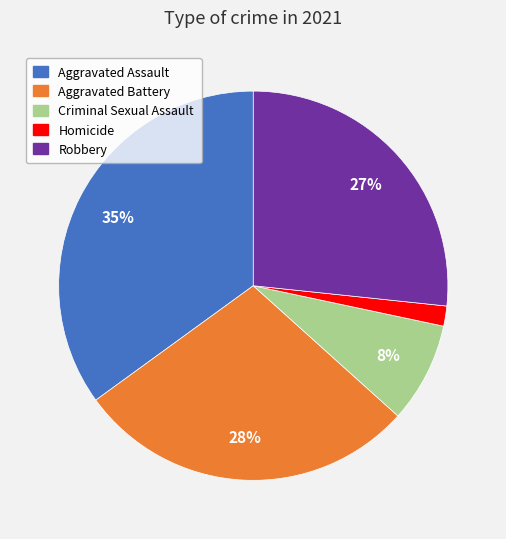

Count the number of slices in the pie.

5